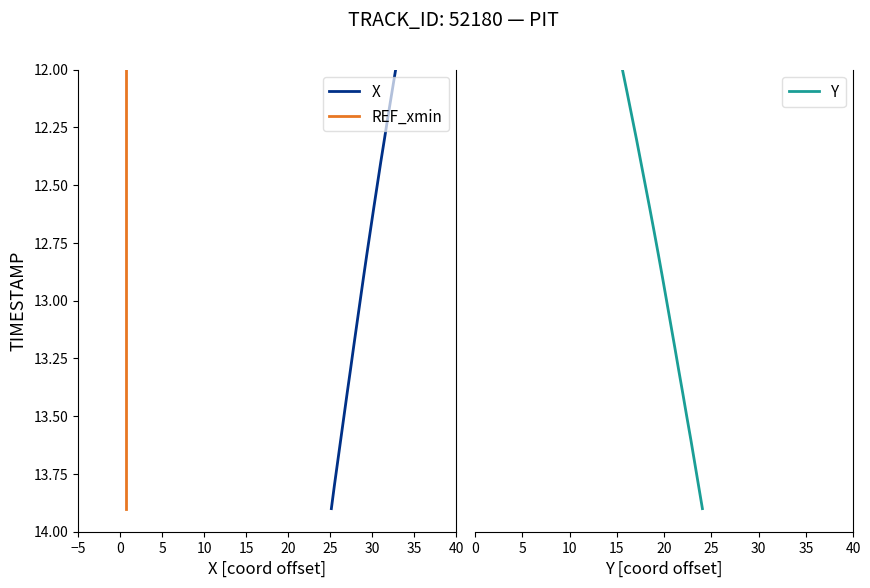

What is the average value of the REF_xmin series?

12.9